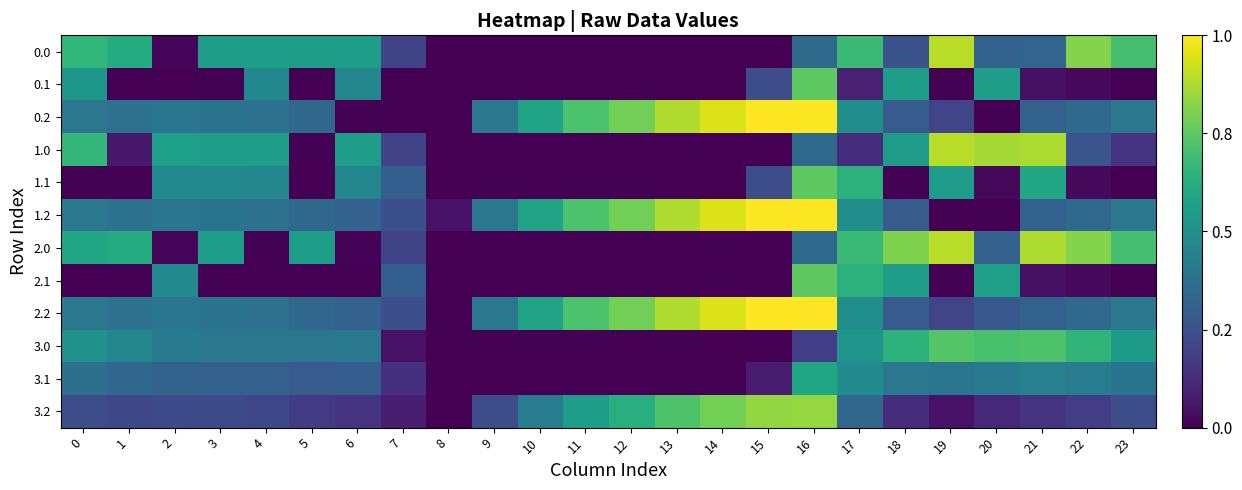

Reading right to left, transcribe all the data shown in this chart.

0.0: 23=0.7	22=0.8	21=0.3	20=0.3	19=0.9	18=0.3	17=0.7	16=0.3	15=0.0	14=0.0	13=0.0	12=0.0	11=0.0	10=0.0	9=0.0	8=0.0	7=0.2	6=0.6	5=0.6	4=0.6	3=0.6	2=0.0	1=0.6	0=0.7
0.1: 23=0.0	22=0.0	21=0.0	20=0.6	19=0.0	18=0.6	17=0.1	16=0.8	15=0.2	14=0.0	13=0.0	12=0.0	11=0.0	10=0.0	9=0.0	8=0.0	7=0.0	6=0.5	5=0.0	4=0.5	3=0.0	2=0.0	1=0.0	0=0.5
0.2: 23=0.4	22=0.3	21=0.3	20=0.0	19=0.2	18=0.3	17=0.5	16=1.0	15=1.0	14=0.9	13=0.9	12=0.8	11=0.7	10=0.6	9=0.4	8=0.0	7=0.0	6=0.0	5=0.3	4=0.4	3=0.4	2=0.4	1=0.4	0=0.4
1.0: 23=0.2	22=0.3	21=0.9	20=0.9	19=0.9	18=0.6	17=0.1	16=0.3	15=0.0	14=0.0	13=0.0	12=0.0	11=0.0	10=0.0	9=0.0	8=0.0	7=0.2	6=0.6	5=0.0	4=0.6	3=0.6	2=0.6	1=0.1	0=0.7
1.1: 23=0.0	22=0.0	21=0.6	20=0.0	19=0.6	18=0.0	17=0.6	16=0.8	15=0.2	14=0.0	13=0.0	12=0.0	11=0.0	10=0.0	9=0.0	8=0.0	7=0.3	6=0.5	5=0.0	4=0.5	3=0.5	2=0.5	1=0.0	0=0.0
1.2: 23=0.4	22=0.3	21=0.3	20=0.0	19=0.0	18=0.3	17=0.5	16=1.0	15=1.0	14=0.9	13=0.9	12=0.8	11=0.7	10=0.6	9=0.4	8=0.0	7=0.2	6=0.3	5=0.3	4=0.4	3=0.4	2=0.4	1=0.4	0=0.4
2.0: 23=0.7	22=0.8	21=0.9	20=0.3	19=0.9	18=0.8	17=0.7	16=0.3	15=0.0	14=0.0	13=0.0	12=0.0	11=0.0	10=0.0	9=0.0	8=0.0	7=0.2	6=0.0	5=0.6	4=0.0	3=0.6	2=0.0	1=0.6	0=0.6
2.1: 23=0.0	22=0.0	21=0.0	20=0.6	19=0.0	18=0.6	17=0.6	16=0.8	15=0.0	14=0.0	13=0.0	12=0.0	11=0.0	10=0.0	9=0.0	8=0.0	7=0.3	6=0.0	5=0.0	4=0.0	3=0.0	2=0.5	1=0.0	0=0.0
2.2: 23=0.4	22=0.3	21=0.3	20=0.3	19=0.2	18=0.3	17=0.5	16=1.0	15=1.0	14=0.9	13=0.9	12=0.8	11=0.7	10=0.6	9=0.4	8=0.0	7=0.2	6=0.3	5=0.3	4=0.4	3=0.4	2=0.4	1=0.4	0=0.4
3.0: 23=0.5	22=0.7	21=0.7	20=0.7	19=0.7	18=0.6	17=0.5	16=0.2	15=0.0	14=0.0	13=0.0	12=0.0	11=0.0	10=0.0	9=0.0	8=0.0	7=0.0	6=0.4	5=0.4	4=0.4	3=0.4	2=0.4	1=0.5	0=0.5
3.1: 23=0.4	22=0.4	21=0.4	20=0.4	19=0.4	18=0.4	17=0.5	16=0.6	15=0.1	14=0.0	13=0.0	12=0.0	11=0.0	10=0.0	9=0.0	8=0.0	7=0.1	6=0.3	5=0.3	4=0.3	3=0.3	2=0.3	1=0.3	0=0.4
3.2: 23=0.2	22=0.2	21=0.2	20=0.1	19=0.0	18=0.1	17=0.3	16=0.8	15=0.8	14=0.8	13=0.7	12=0.6	11=0.6	10=0.4	9=0.2	8=0.0	7=0.1	6=0.2	5=0.2	4=0.2	3=0.2	2=0.2	1=0.2	0=0.2